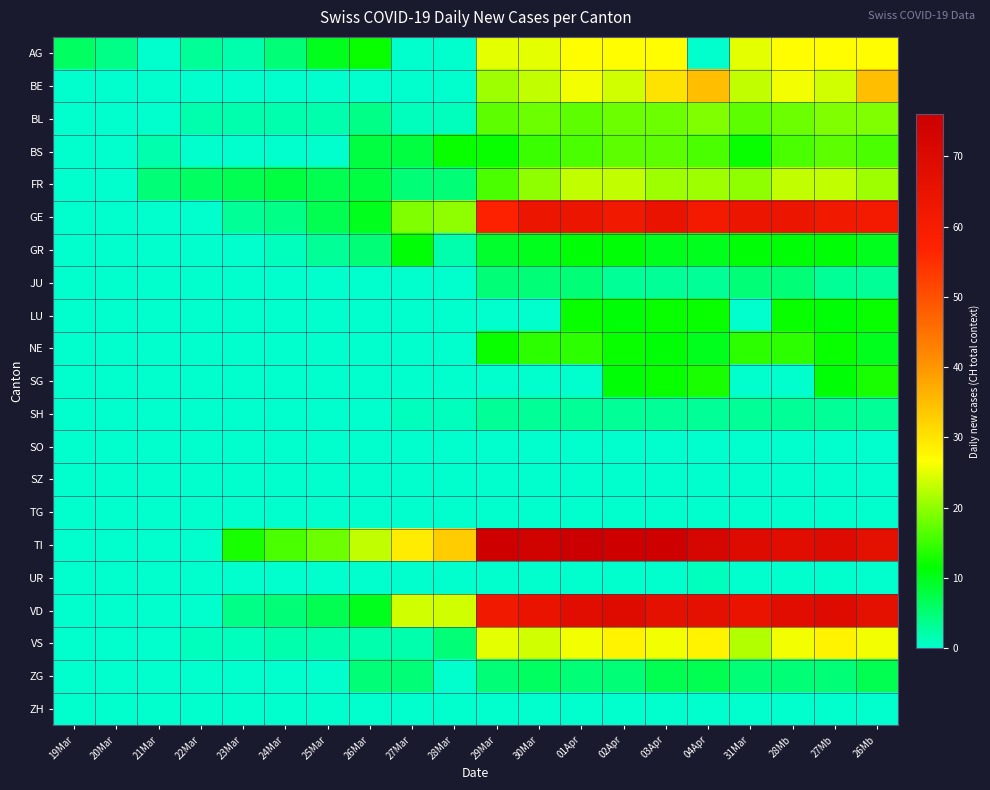

Reading left to right, list all the values displayed in this chart.

AG: 19Mar=6	20Mar=4	21Mar=0	22Mar=3	23Mar=2	24Mar=5	25Mar=10	26Mar=12	27Mar=0	28Mar=0	29Mar=25	30Mar=25	01Apr=27	02Apr=27	03Apr=27	04Apr=0	31Mar=25	28Mb=27	27Mb=27	26Mb=27
BE: 19Mar=0	20Mar=0	21Mar=0	22Mar=0	23Mar=0	24Mar=0	25Mar=0	26Mar=0	27Mar=0	28Mar=0	29Mar=21	30Mar=23	01Apr=26	02Apr=24	03Apr=30	04Apr=35	31Mar=23	28Mb=26	27Mb=24	26Mb=35
BL: 19Mar=0	20Mar=0	21Mar=0	22Mar=2	23Mar=2	24Mar=2	25Mar=2	26Mar=4	27Mar=1	28Mar=1	29Mar=17	30Mar=18	01Apr=17	02Apr=18	03Apr=18	04Apr=19	31Mar=17	28Mb=18	27Mb=19	26Mb=19
BS: 19Mar=0	20Mar=0	21Mar=2	22Mar=0	23Mar=0	24Mar=0	25Mar=0	26Mar=8	27Mar=8	28Mar=12	29Mar=12	30Mar=15	01Apr=16	02Apr=17	03Apr=17	04Apr=16	31Mar=12	28Mb=16	27Mb=17	26Mb=16
FR: 19Mar=0	20Mar=0	21Mar=5	22Mar=6	23Mar=7	24Mar=8	25Mar=7	26Mar=8	27Mar=5	28Mar=5	29Mar=16	30Mar=20	01Apr=23	02Apr=23	03Apr=21	04Apr=21	31Mar=20	28Mb=23	27Mb=23	26Mb=21
GE: 19Mar=0	20Mar=0	21Mar=0	22Mar=0	23Mar=3	24Mar=4	25Mar=7	26Mar=10	27Mar=19	28Mar=20	29Mar=57	30Mar=64	01Apr=64	02Apr=62	03Apr=65	04Apr=61	31Mar=64	28Mb=64	27Mb=62	26Mb=61
GR: 19Mar=0	20Mar=0	21Mar=0	22Mar=0	23Mar=0	24Mar=1	25Mar=3	26Mar=5	27Mar=11	28Mar=2	29Mar=9	30Mar=10	01Apr=11	02Apr=11	03Apr=10	04Apr=10	31Mar=11	28Mb=11	27Mb=11	26Mb=10
JU: 19Mar=0	20Mar=0	21Mar=0	22Mar=0	23Mar=0	24Mar=0	25Mar=0	26Mar=0	27Mar=0	28Mar=0	29Mar=5	30Mar=5	01Apr=5	02Apr=3	03Apr=3	04Apr=3	31Mar=5	28Mb=5	27Mb=3	26Mb=3
LU: 19Mar=0	20Mar=0	21Mar=0	22Mar=0	23Mar=0	24Mar=0	25Mar=0	26Mar=0	27Mar=0	28Mar=0	29Mar=0	30Mar=0	01Apr=12	02Apr=11	03Apr=12	04Apr=12	31Mar=0	28Mb=12	27Mb=11	26Mb=12
NE: 19Mar=0	20Mar=0	21Mar=0	22Mar=0	23Mar=0	24Mar=0	25Mar=0	26Mar=0	27Mar=0	28Mar=0	29Mar=12	30Mar=14	01Apr=14	02Apr=12	03Apr=11	04Apr=10	31Mar=14	28Mb=14	27Mb=12	26Mb=10
SG: 19Mar=0	20Mar=0	21Mar=0	22Mar=0	23Mar=0	24Mar=0	25Mar=0	26Mar=0	27Mar=0	28Mar=0	29Mar=0	30Mar=0	01Apr=0	02Apr=11	03Apr=12	04Apr=13	31Mar=0	28Mb=0	27Mb=11	26Mb=13
SH: 19Mar=0	20Mar=0	21Mar=0	22Mar=0	23Mar=0	24Mar=0	25Mar=0	26Mar=0	27Mar=1	28Mar=1	29Mar=3	30Mar=3	01Apr=3	02Apr=3	03Apr=3	04Apr=3	31Mar=3	28Mb=3	27Mb=3	26Mb=3
SO: 19Mar=0	20Mar=0	21Mar=0	22Mar=0	23Mar=0	24Mar=0	25Mar=0	26Mar=0	27Mar=0	28Mar=0	29Mar=0	30Mar=0	01Apr=0	02Apr=0	03Apr=0	04Apr=0	31Mar=0	28Mb=0	27Mb=0	26Mb=0
SZ: 19Mar=0	20Mar=0	21Mar=0	22Mar=0	23Mar=0	24Mar=0	25Mar=0	26Mar=0	27Mar=0	28Mar=0	29Mar=0	30Mar=0	01Apr=0	02Apr=0	03Apr=0	04Apr=0	31Mar=0	28Mb=0	27Mb=0	26Mb=0
TG: 19Mar=0	20Mar=0	21Mar=0	22Mar=0	23Mar=0	24Mar=0	25Mar=0	26Mar=0	27Mar=0	28Mar=0	29Mar=0	30Mar=0	01Apr=0	02Apr=0	03Apr=0	04Apr=0	31Mar=0	28Mb=0	27Mb=0	26Mb=0
TI: 19Mar=0	20Mar=0	21Mar=0	22Mar=0	23Mar=13	24Mar=16	25Mar=18	26Mar=23	27Mar=29	28Mar=33	29Mar=75	30Mar=74	01Apr=76	02Apr=75	03Apr=75	04Apr=72	31Mar=69	28Mb=68	27Mb=69	26Mb=67
UR: 19Mar=0	20Mar=0	21Mar=0	22Mar=0	23Mar=0	24Mar=0	25Mar=0	26Mar=0	27Mar=0	28Mar=0	29Mar=0	30Mar=0	01Apr=0	02Apr=0	03Apr=0	04Apr=1	31Mar=0	28Mb=0	27Mb=0	26Mb=0
VD: 19Mar=0	20Mar=0	21Mar=0	22Mar=0	23Mar=4	24Mar=5	25Mar=7	26Mar=10	27Mar=24	28Mar=24	29Mar=62	30Mar=65	01Apr=68	02Apr=69	03Apr=67	04Apr=67	31Mar=65	28Mb=68	27Mb=69	26Mb=67
VS: 19Mar=0	20Mar=0	21Mar=0	22Mar=1	23Mar=1	24Mar=2	25Mar=2	26Mar=2	27Mar=2	28Mar=5	29Mar=25	30Mar=24	01Apr=26	02Apr=28	03Apr=26	04Apr=28	31Mar=22	28Mb=26	27Mb=28	26Mb=26
ZG: 19Mar=0	20Mar=0	21Mar=0	22Mar=0	23Mar=0	24Mar=0	25Mar=0	26Mar=5	27Mar=5	28Mar=0	29Mar=5	30Mar=6	01Apr=5	02Apr=5	03Apr=7	04Apr=7	31Mar=5	28Mb=5	27Mb=5	26Mb=7
ZH: 19Mar=0	20Mar=0	21Mar=0	22Mar=0	23Mar=0	24Mar=0	25Mar=0	26Mar=0	27Mar=0	28Mar=0	29Mar=0	30Mar=0	01Apr=0	02Apr=0	03Apr=0	04Apr=0	31Mar=0	28Mb=0	27Mb=0	26Mb=0